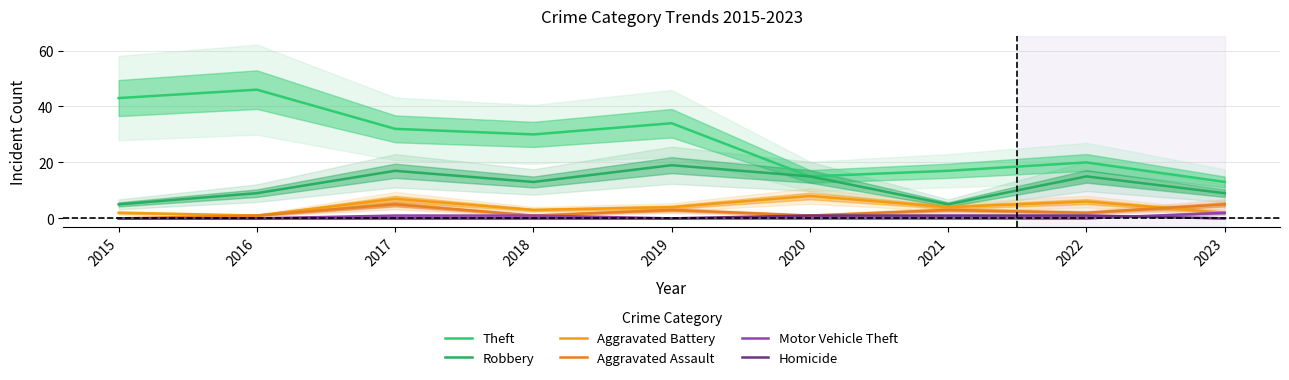

What is the difference between the maximum and minimum values in the Robbery series?

14